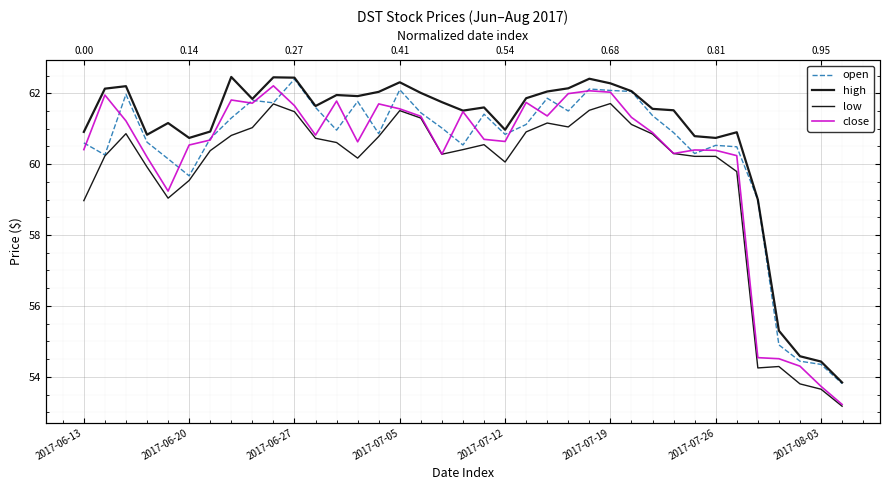

True or false: high and open cross at least once.

False